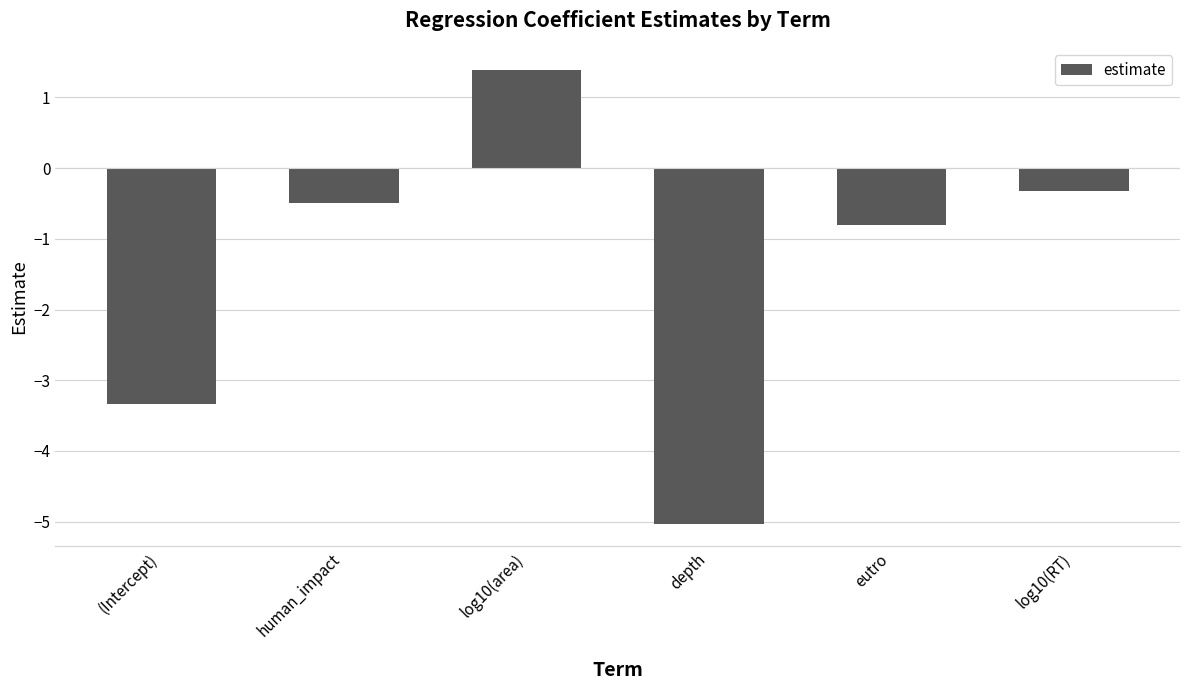

Which label corresponds to the smallest value in the chart?

depth